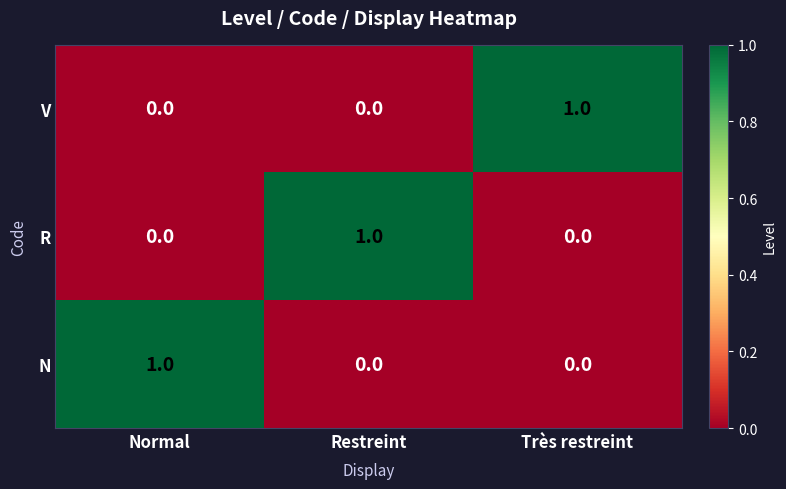

The R series shows 0 at Très restreint. True or false?

True